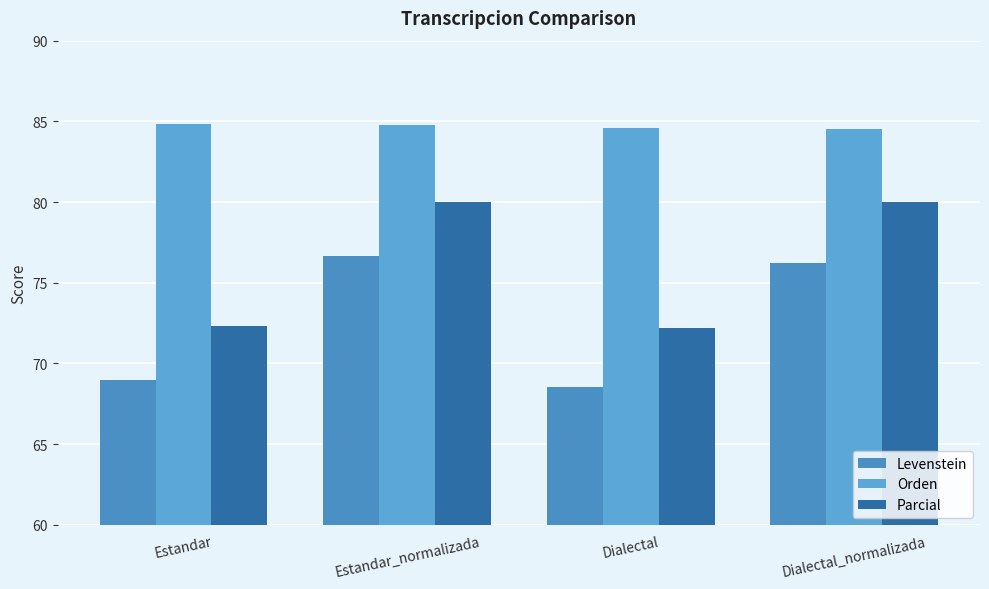

What is the label of the 2nd bar from the left?

Estandar_normalizada